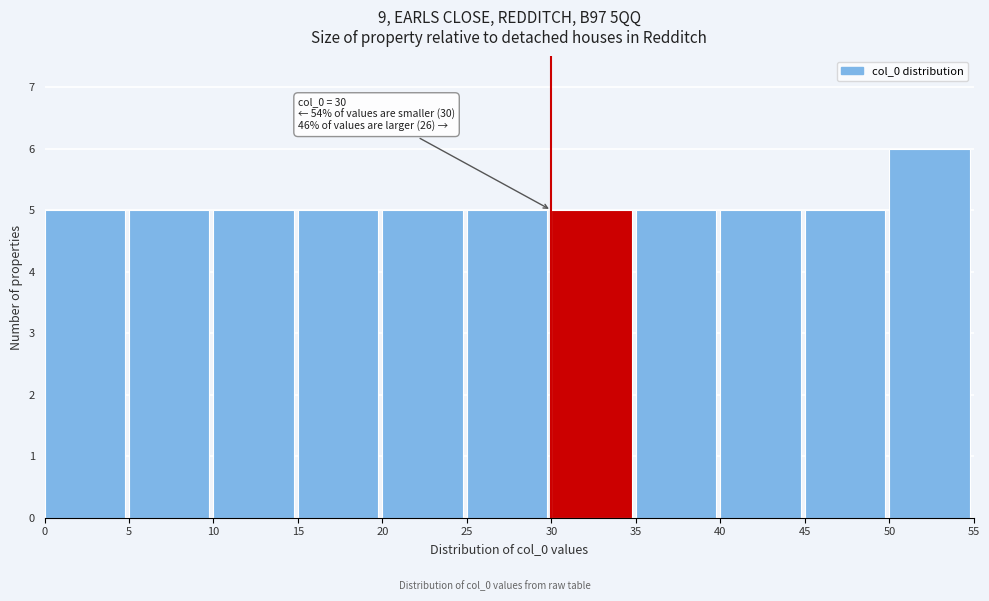

Over which range of the x-axis is the bar tallest?

50 to 55